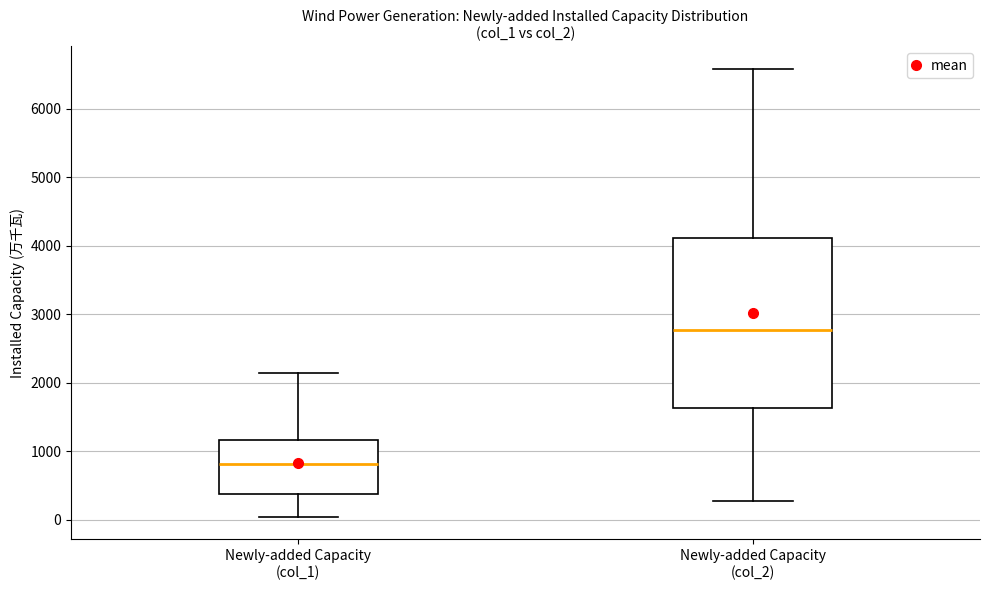

Reading left to right, read every box against the y-axis: the position of its median line, the range the box covers, and the ends of its whiskers. The values are not printed on the chart, so give them approximately, as read against the axis.

Newly-added Capacity (col_1): median 800, box 400 to 1200, whiskers 0 to 2100
Newly-added Capacity (col_2): median 2800, box 1600 to 4100, whiskers 300 to 6600